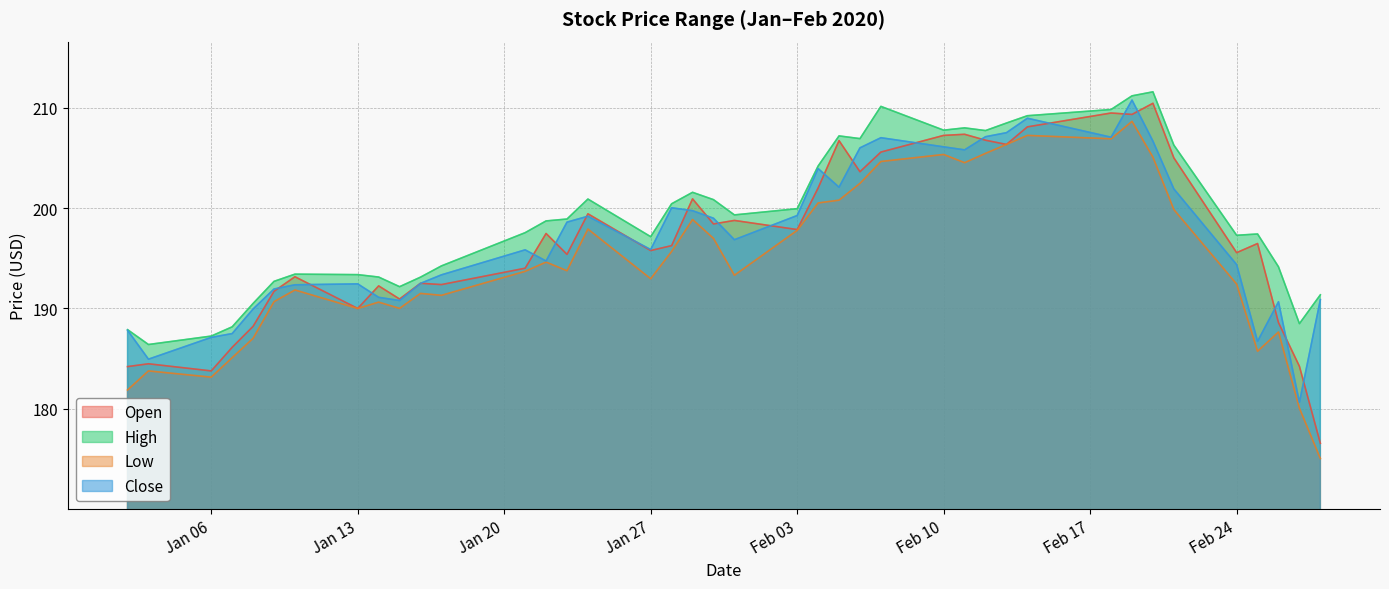

How many data points in Close are less than 196?

20